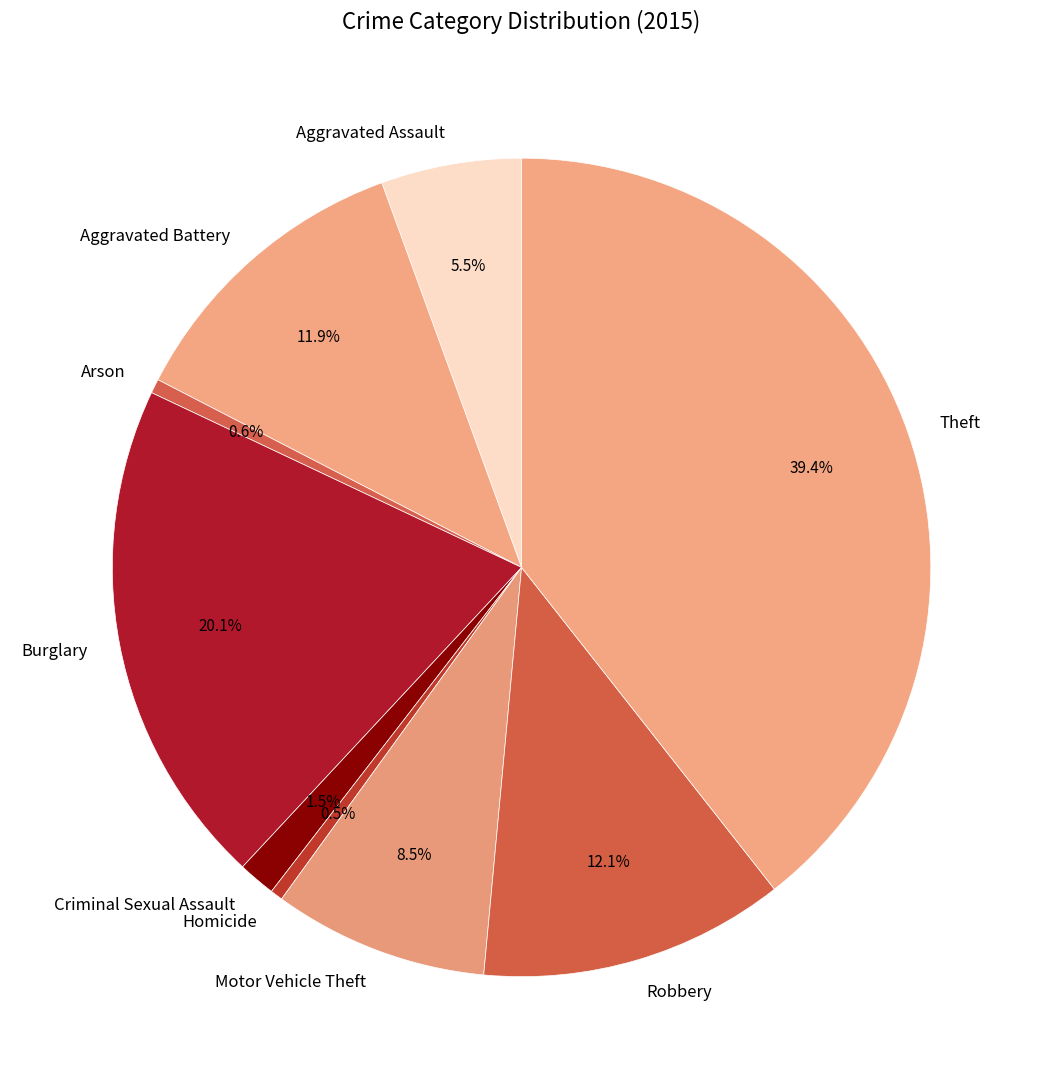

Is it true that Motor Vehicle Theft is 1% of the pie?

False